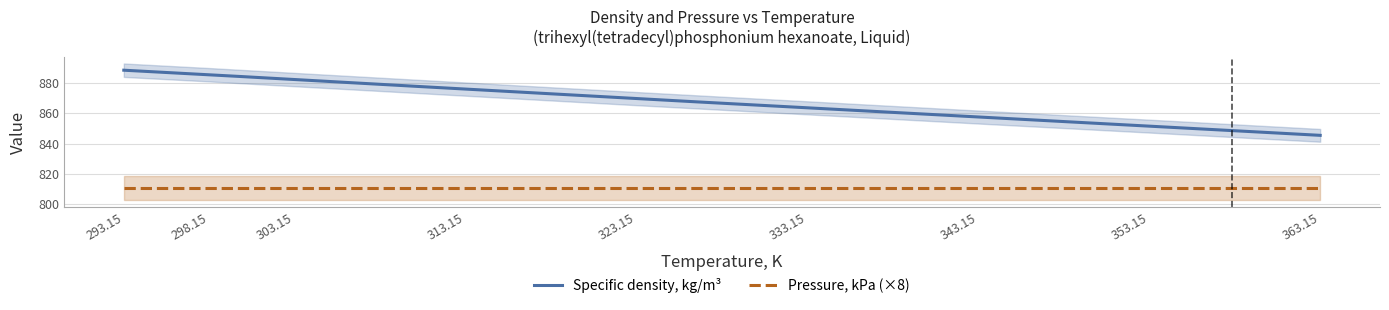

Reading right to left, extract all data points from this chart.

Specific density, kg/m3: 845.4	851.5	857.5	863.6	869.7	876.0	882.3	885.5	888.5
Pressure, kPa: 101.3	101.3	101.3	101.3	101.3	101.3	101.3	101.3	101.3